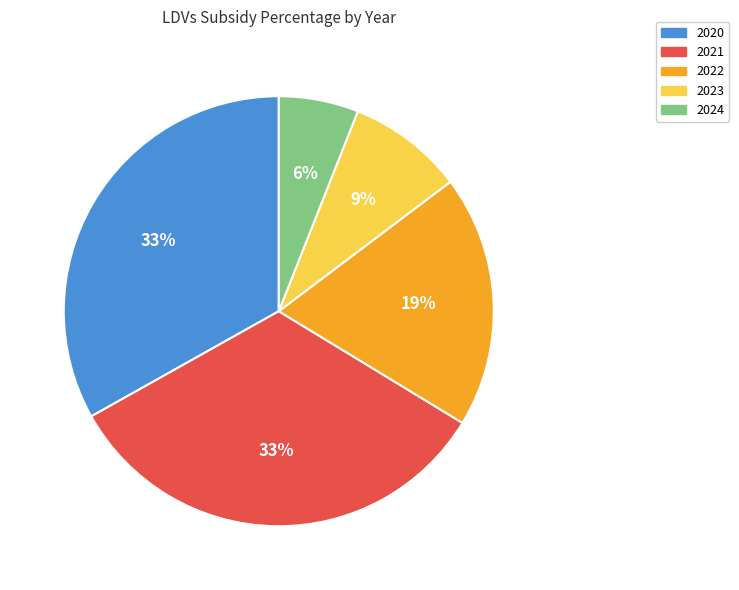

Between 2024 and 2020, which is larger?

2020